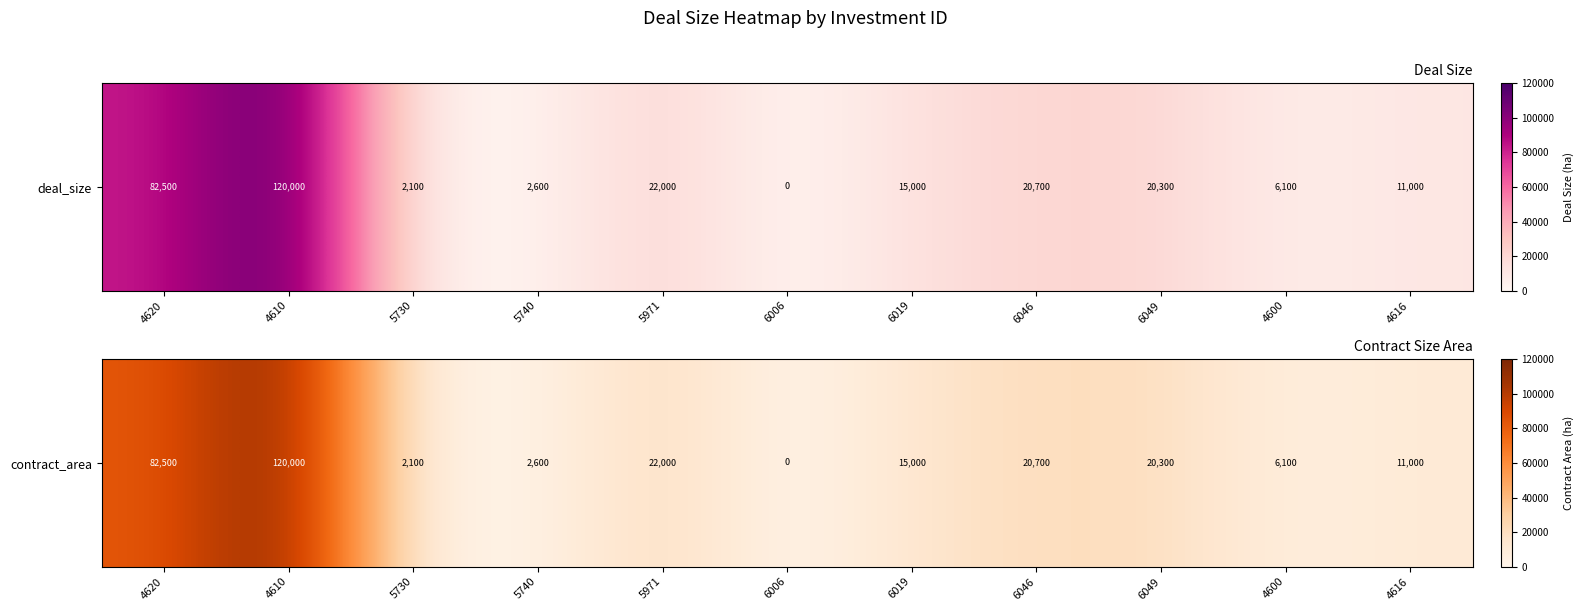

Read the value at 4610, to the nearest 10.

120000